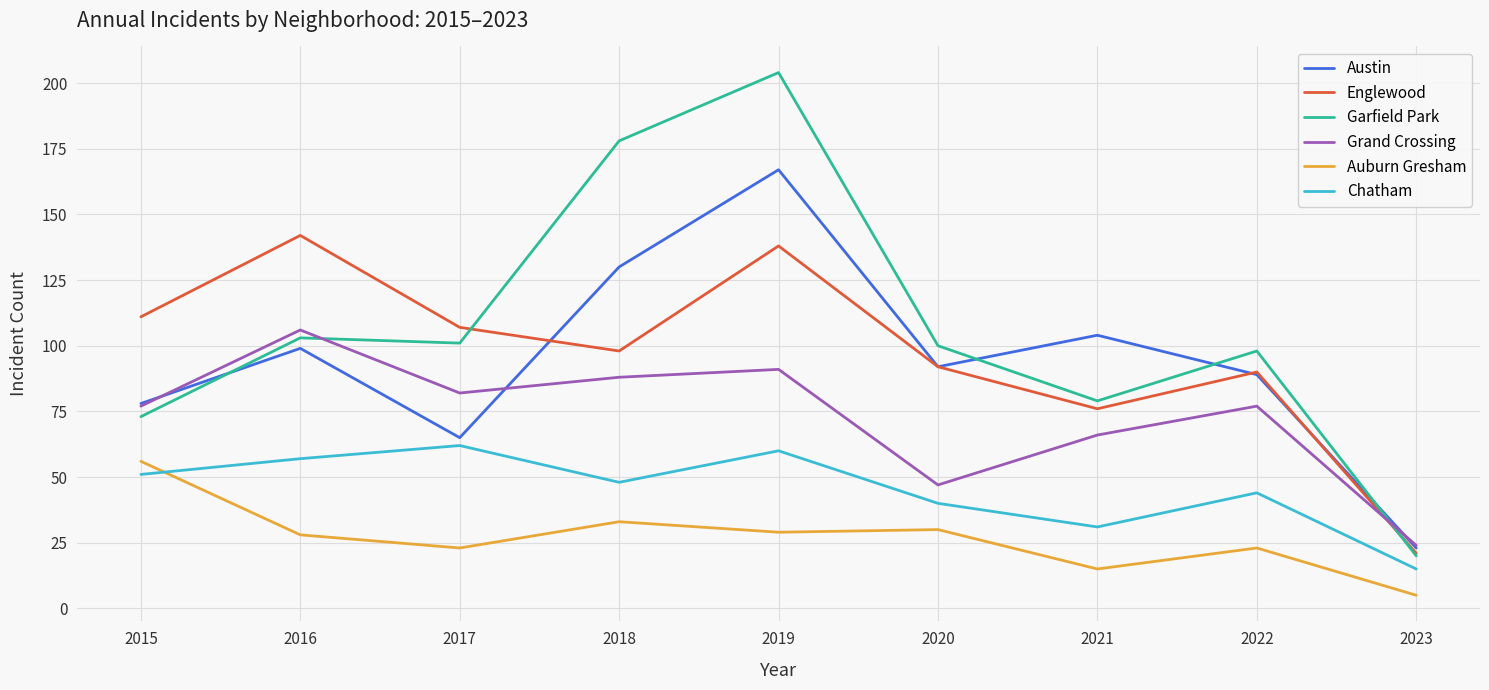

Which series has the widest spread of values?

Garfield Park